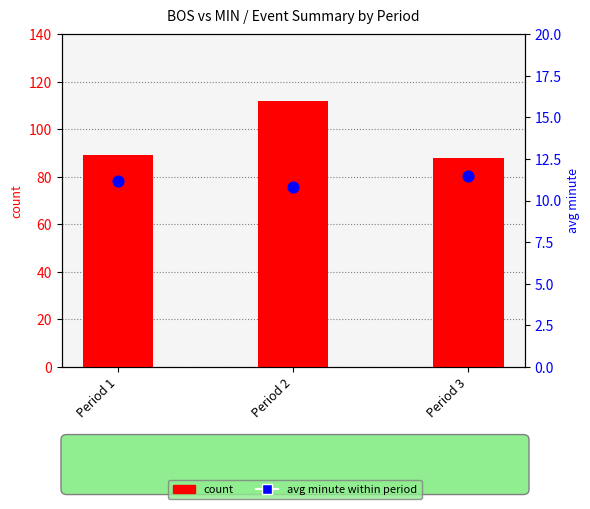

Which series has the largest Y range (max minus min)?

count